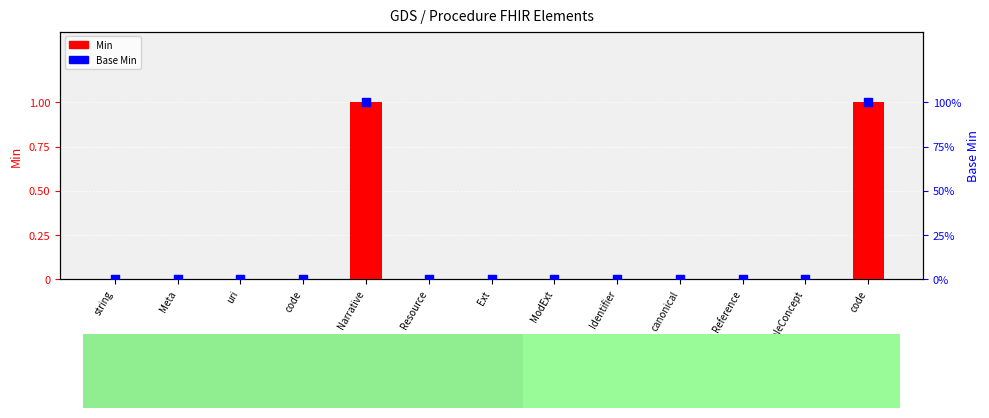

Which series reaches the maximum Y coordinate?

Min